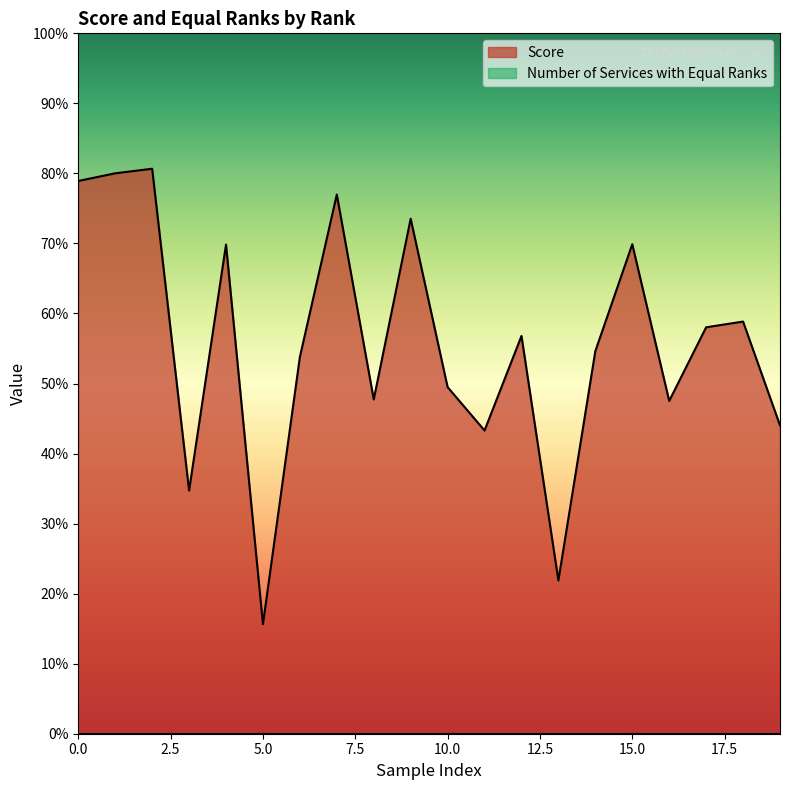

Between 1 and 1, which is larger?

1